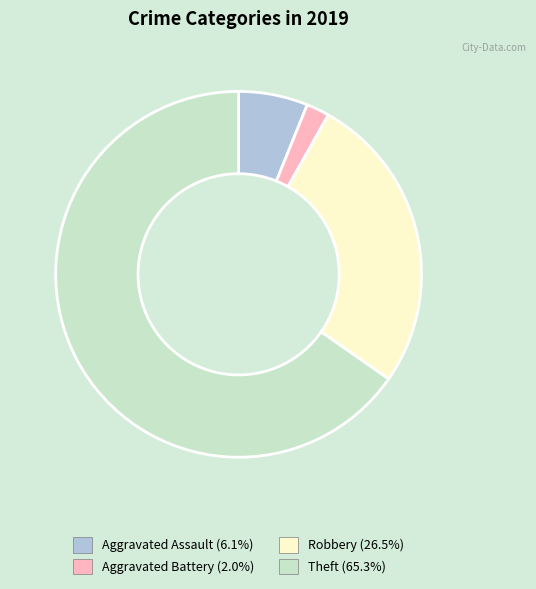

Which slice represents more than half of the pie?

Theft